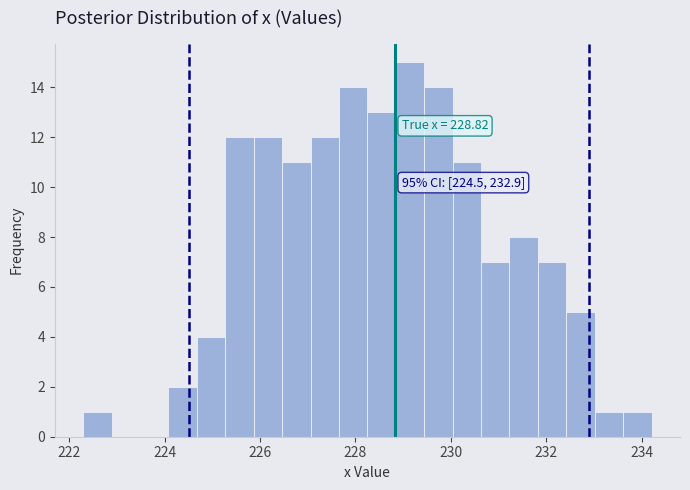

Around what value on the x-axis is the tallest bar? Give the approximate position of its centre, as read against the axis.

229.2